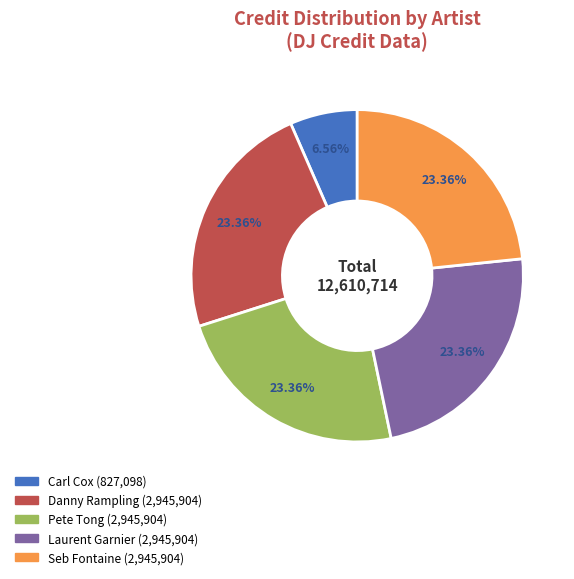

How many slices are in this pie chart?

5